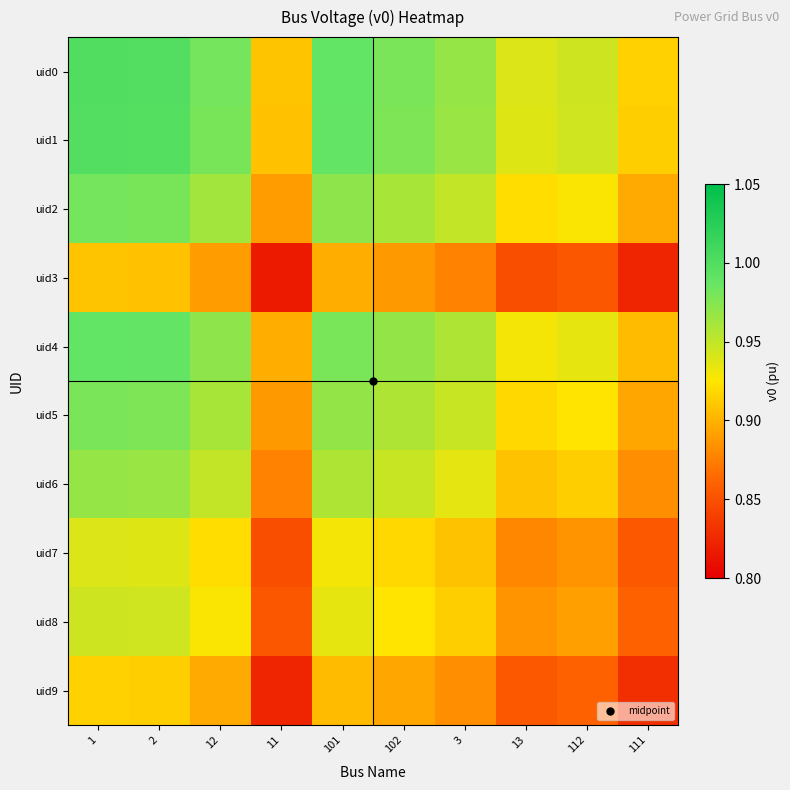

Rank the series by their maximum value, from lowest to highest.

uid3, uid9, uid7, uid8, uid6, uid5, uid2, uid4, uid1, uid0